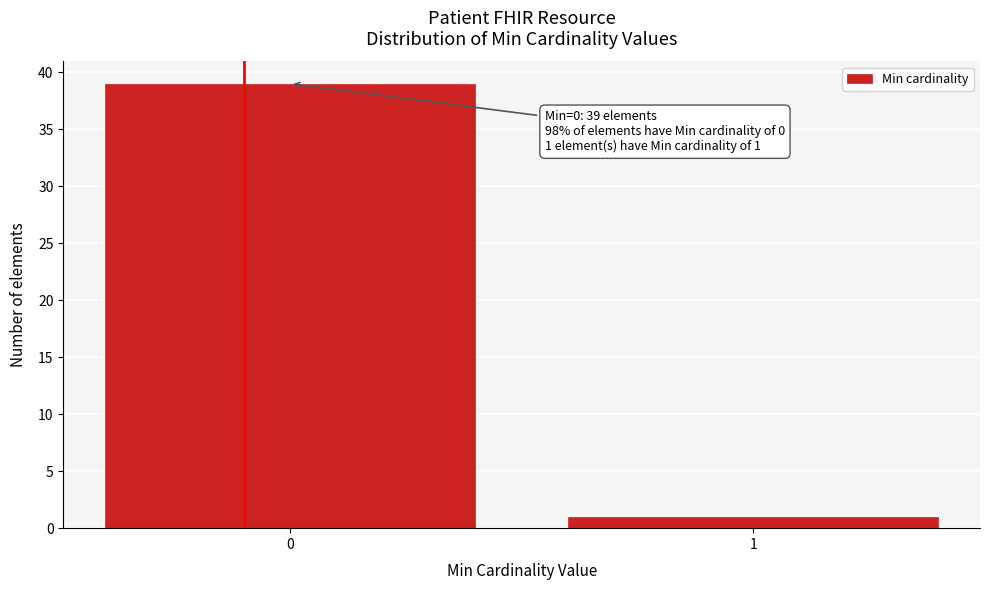

Reading left to right, what are all the values shown in this chart?

0=39	1=1